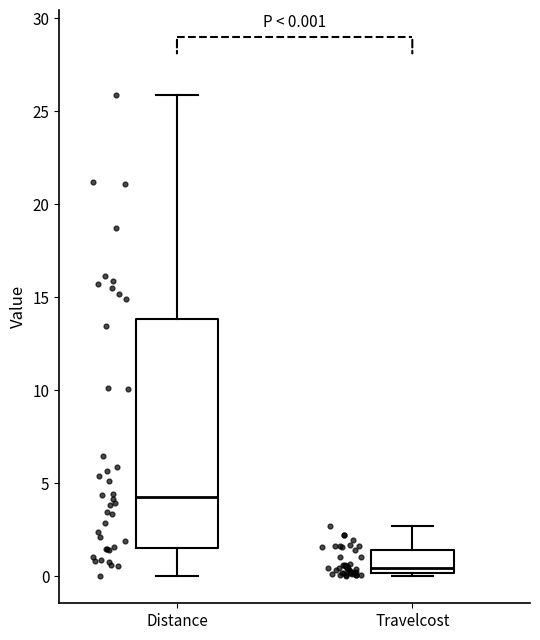

Which box is the tallest, from its lower edge to its upper edge?

Distance